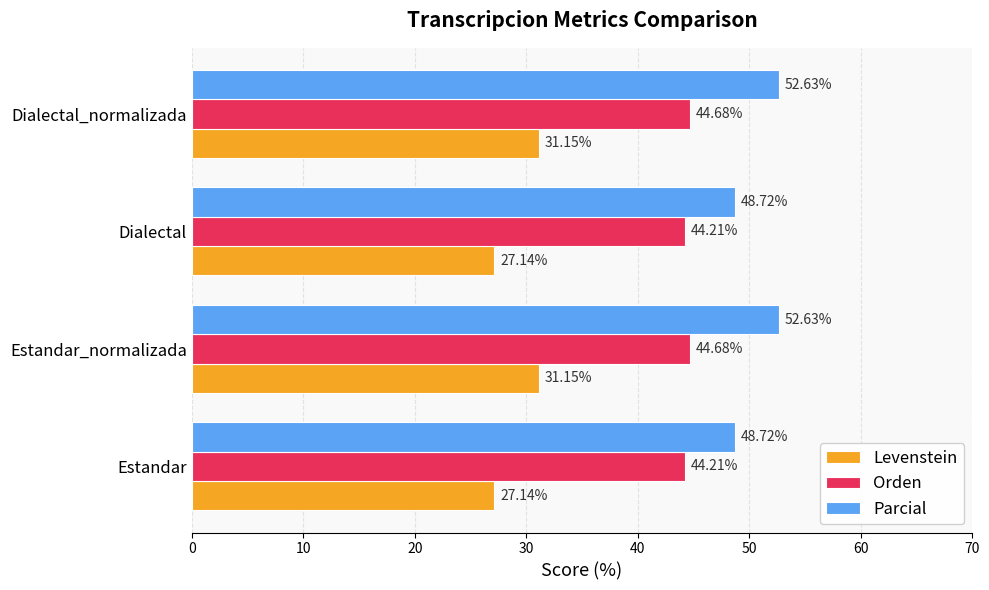

At how many categories does at least one series exceed 47?

4